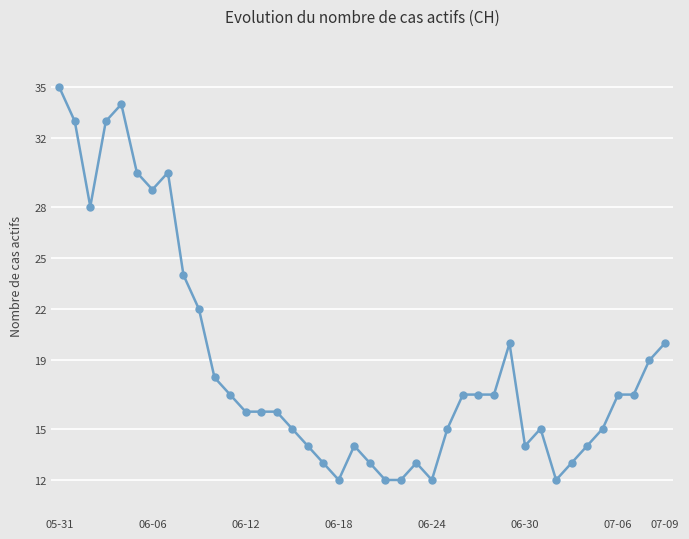

What is the greatest value displayed?

35